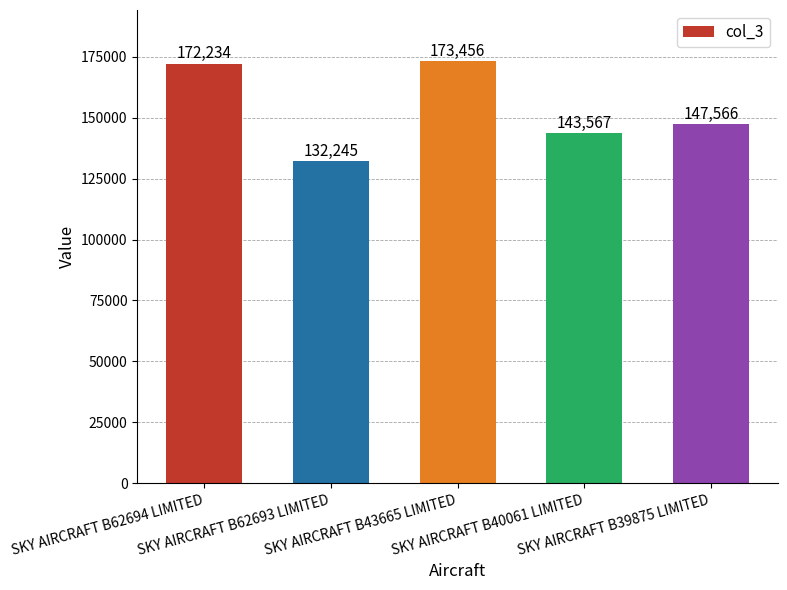

What position from the right is SKY AIRCRAFT B39875 LIMITED?

1